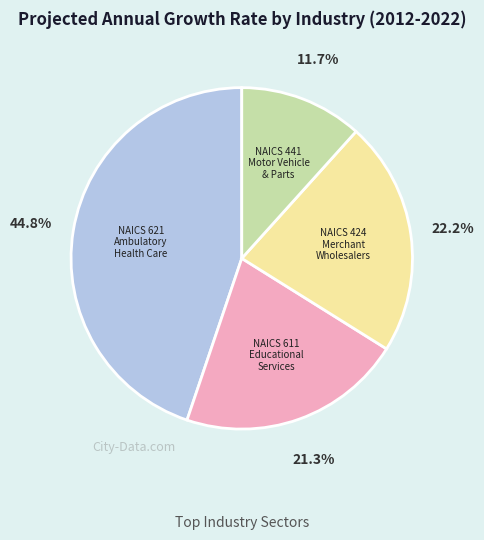

Is there any slice that represents more than half of the pie?

No